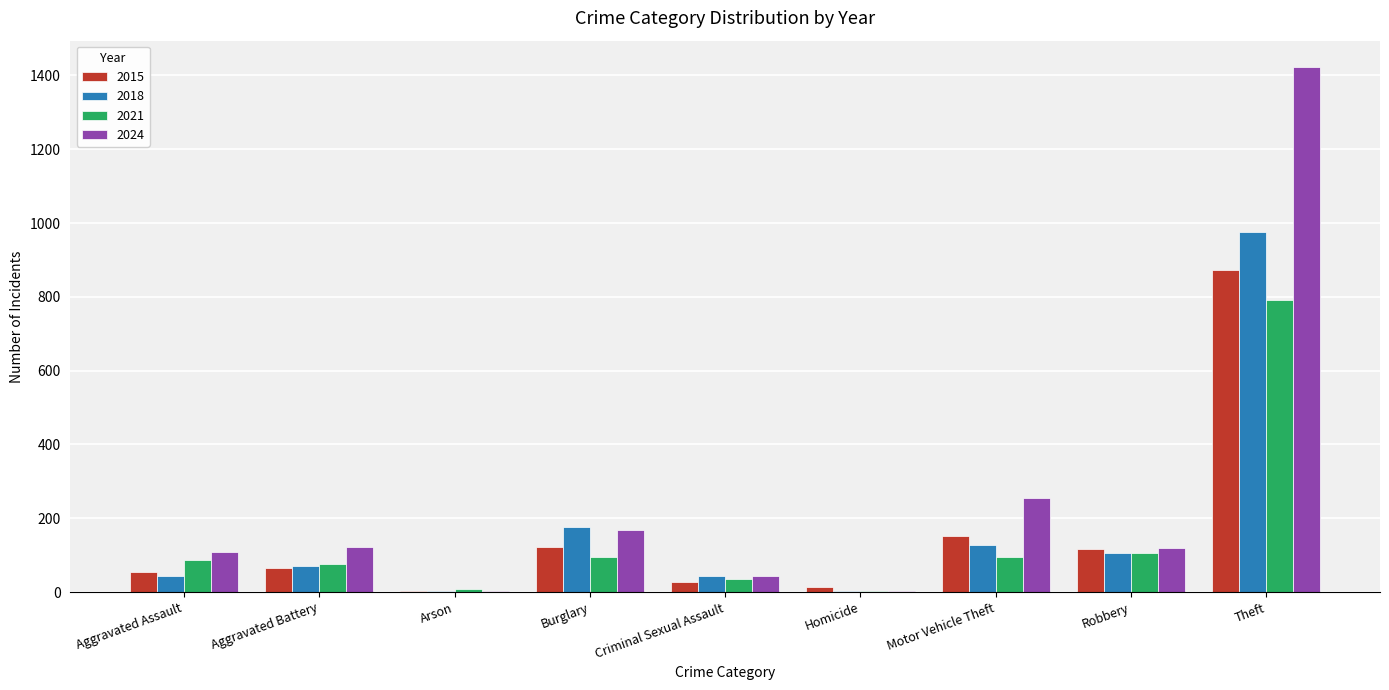

Does the chart contain stacked bars?

No